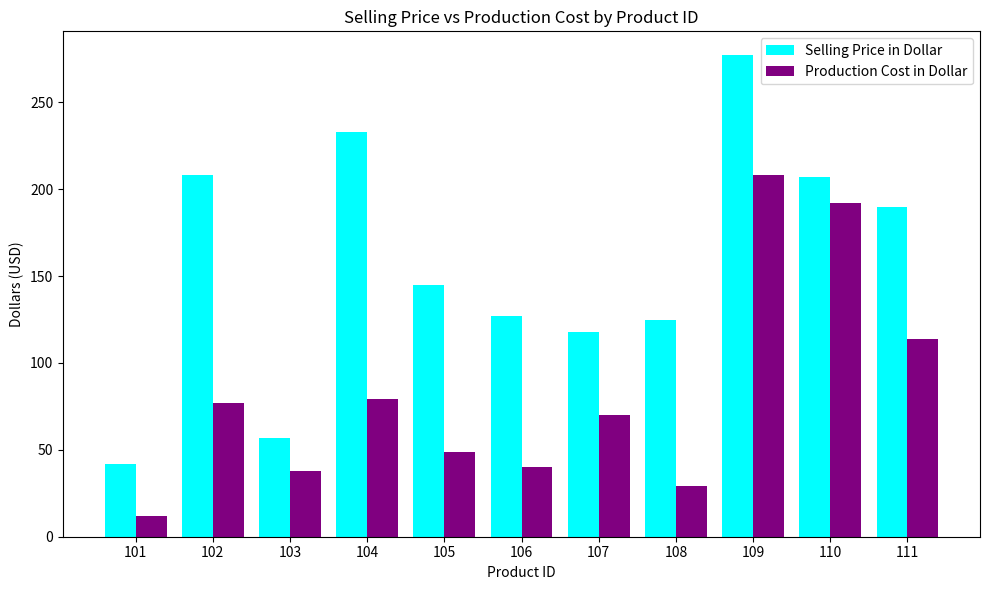

Which category has the lowest value in the Production Cost in Dollar series?

101